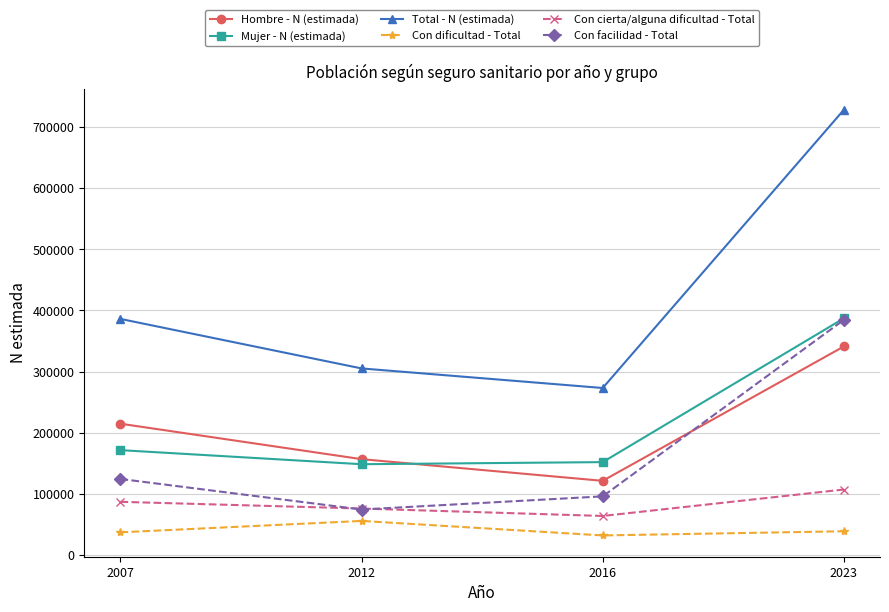

Is this an area chart (filled region under the line)?

No